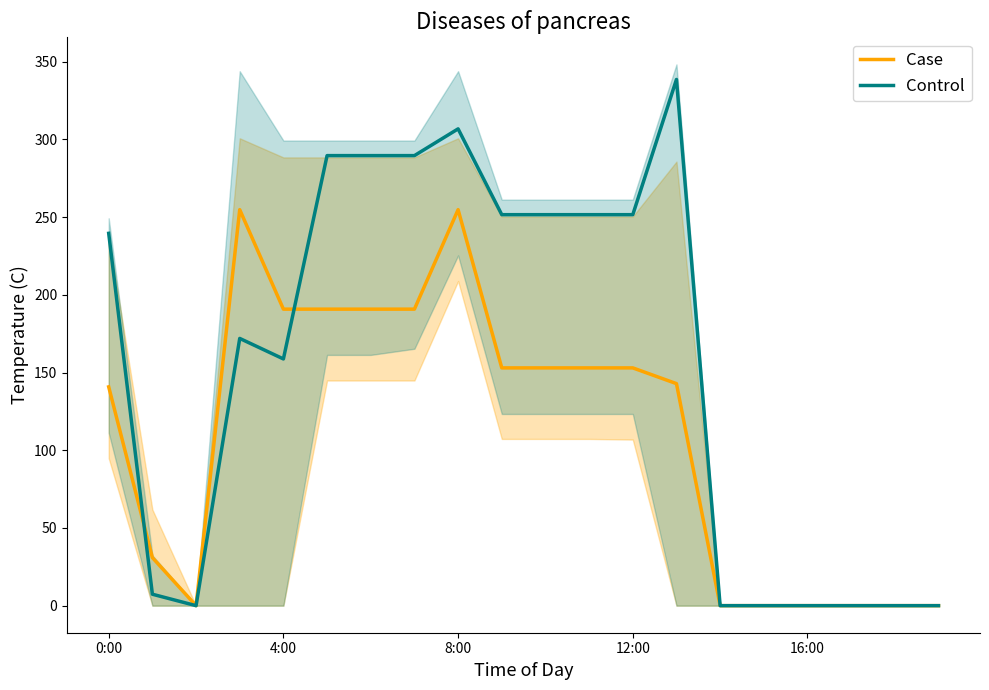

How many data points in Case are less than 152?

10